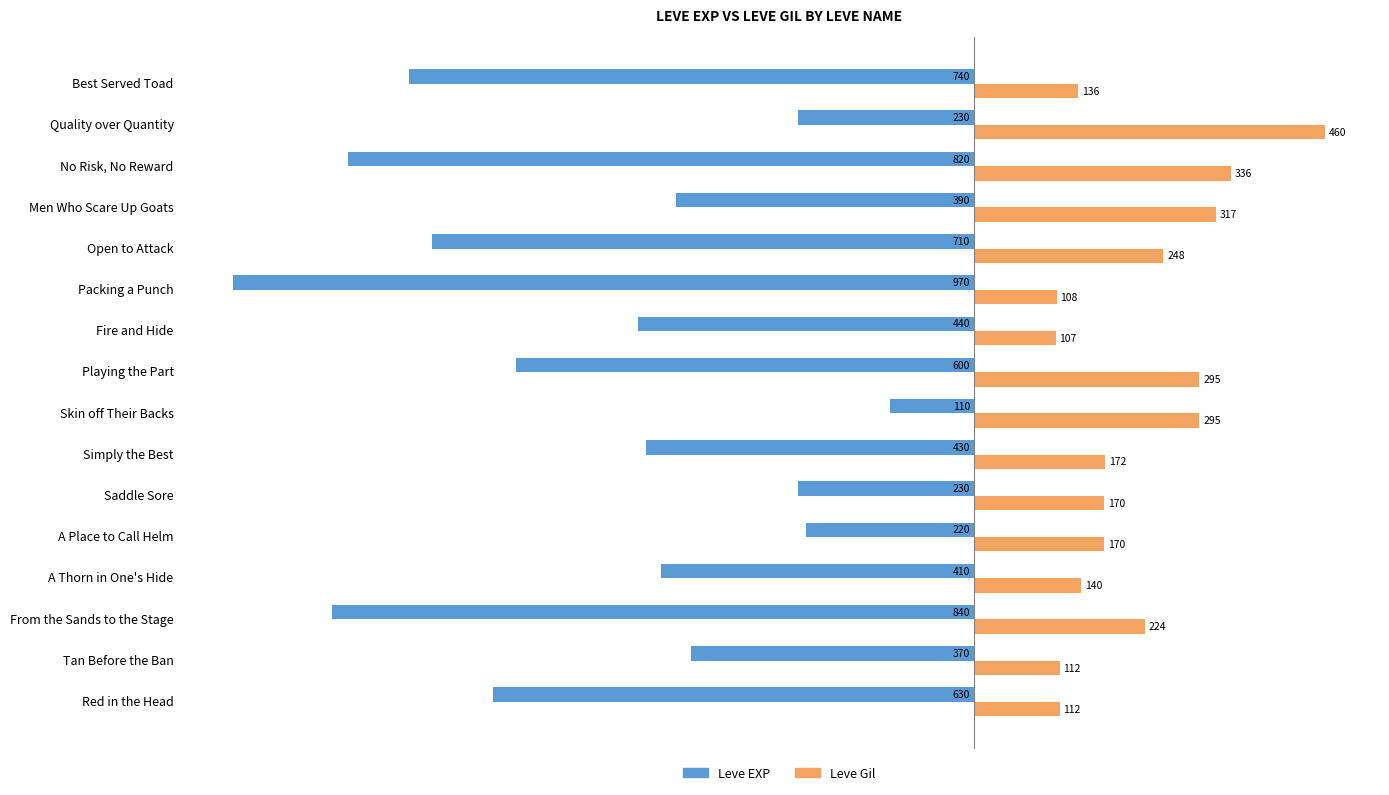

Which series has the largest range (max minus min)?

Leve EXP